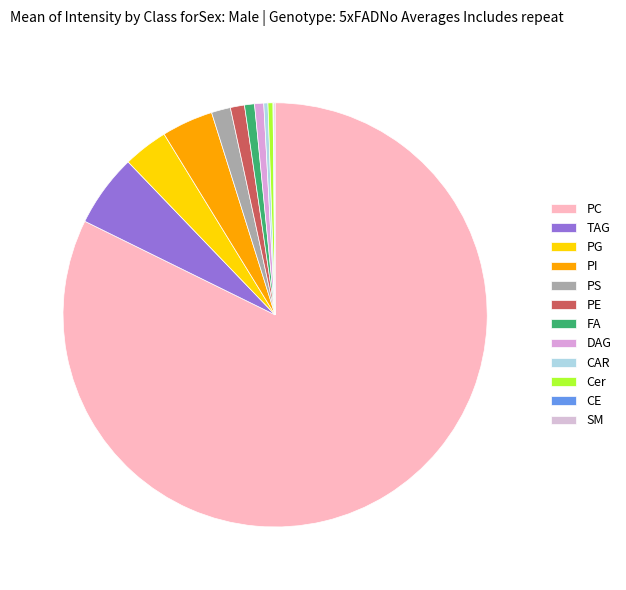

To the nearest percent, what is the difference between the largest and smallest slice percentages?

82%